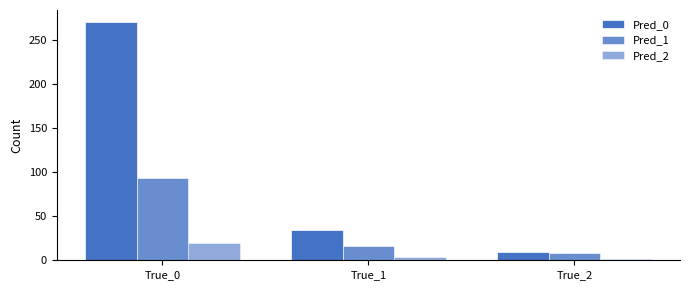

Is it true that Pred_2 equals 20 at True_0?

True